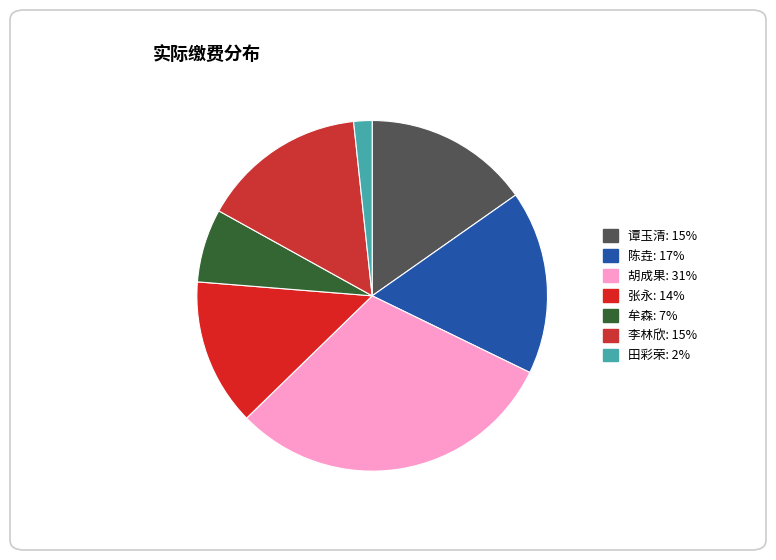

To the nearest percent, what is the average slice percentage?

14%